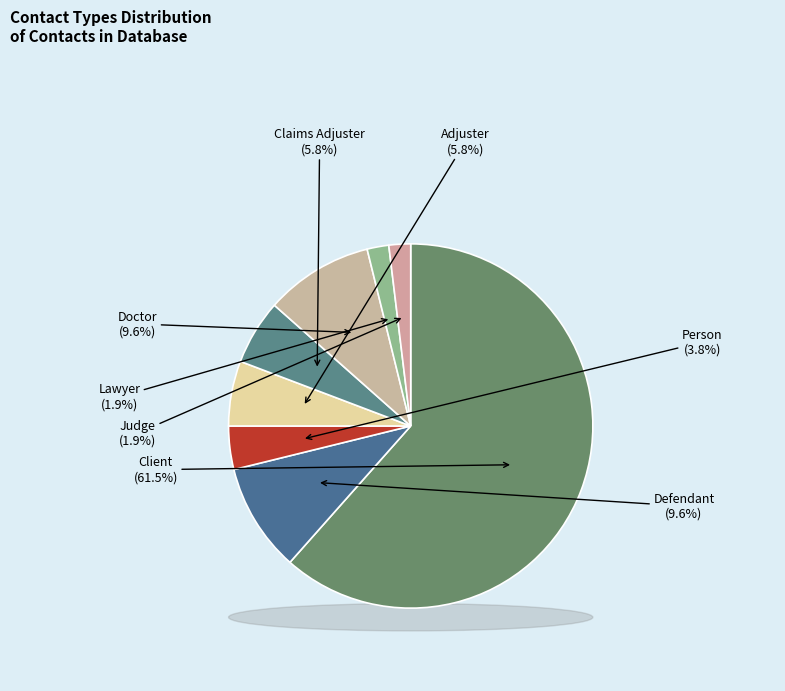

Rank the categories by value from lowest to highest.

Lawyer, Judge, Person, Adjuster, Claims Adjuster, Defendant, Doctor, Client